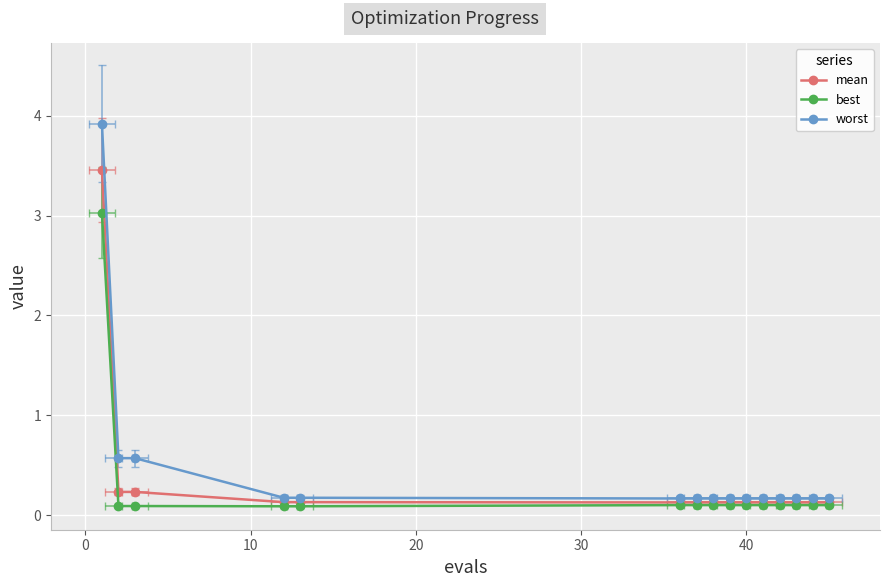

Rank the series by their maximum value, from lowest to highest.

best, mean, worst